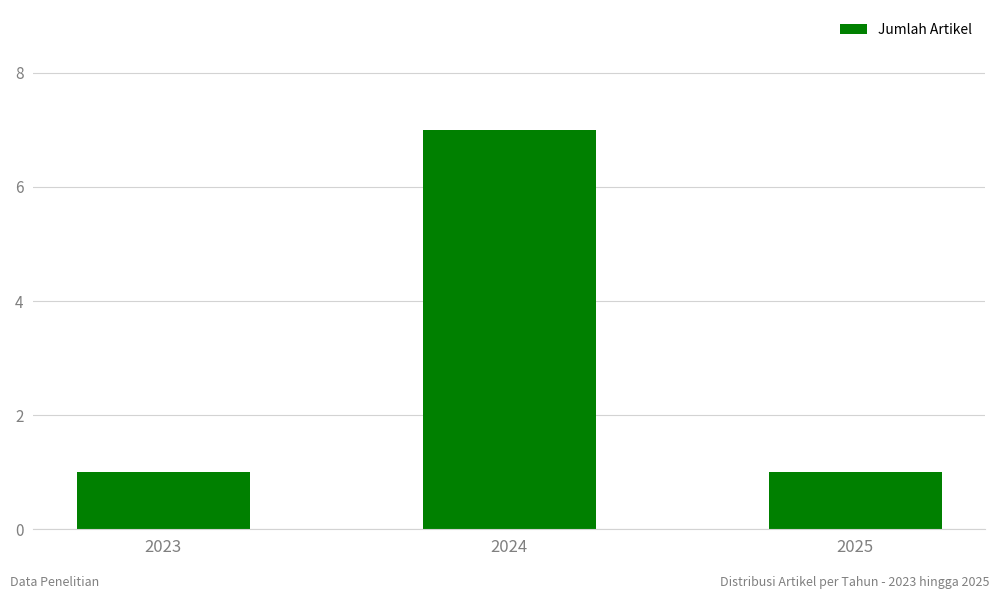

Approximately how many times larger is the value at 2025 compared to 2024?

0.1